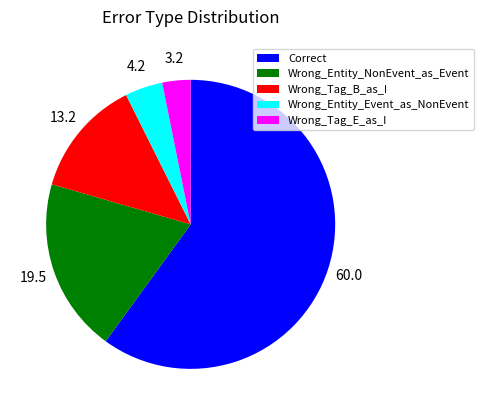

Which slice is the largest?

Correct